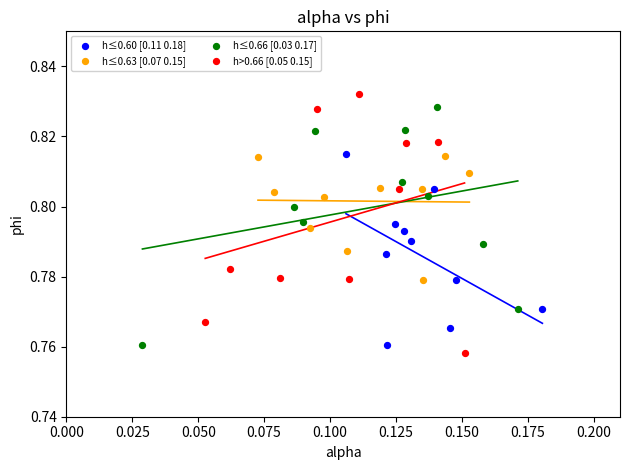

Which series has the widest spread of Y values?

h>0.66 [0.05 0.15]